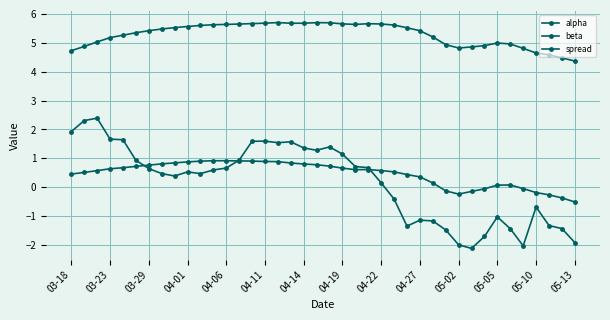

How many categories are shown in the chart?

40